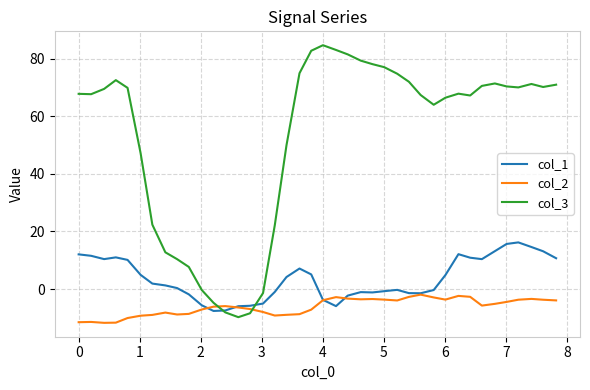

True or false: col_3 and col_2 cross at least once.

True